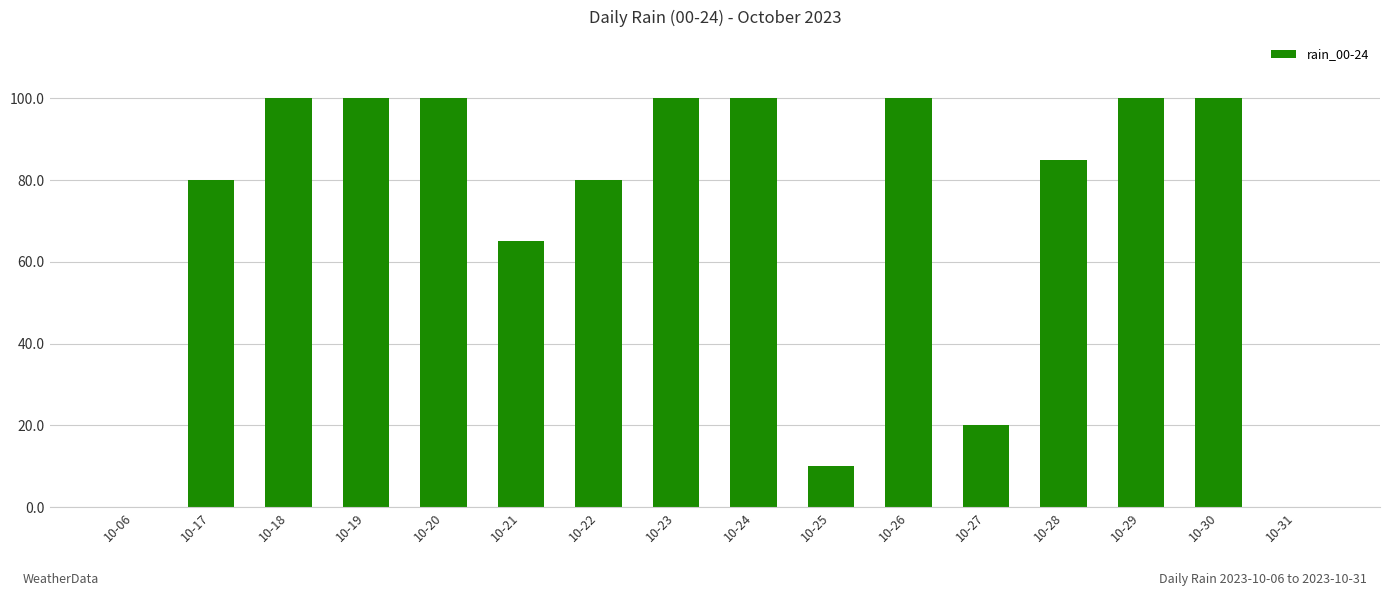

True or false: the data shows 145 at 10-26.

False